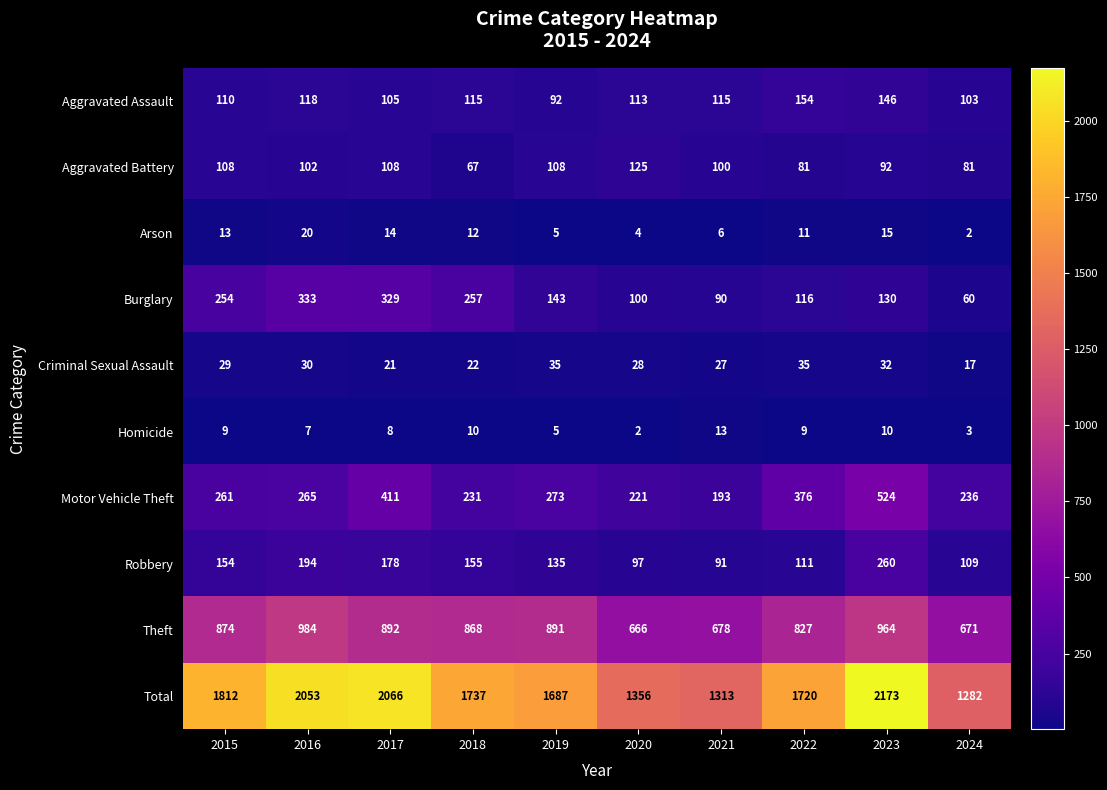

What is the minimum value for Aggravated Assault?

92